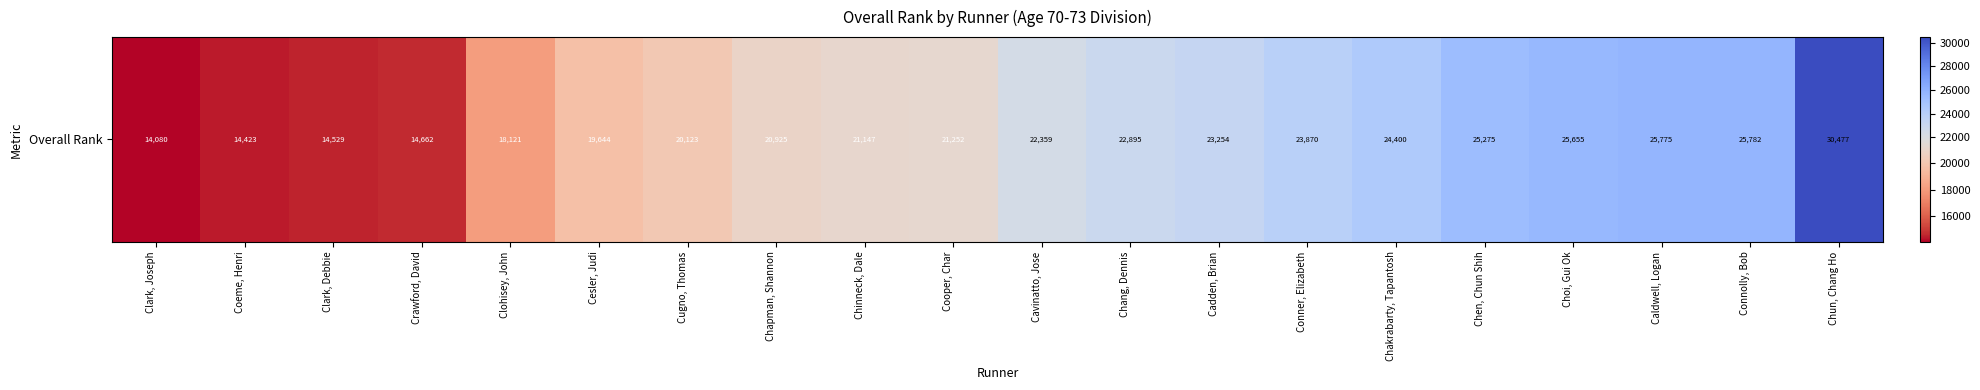

How many data points does each series have?

20